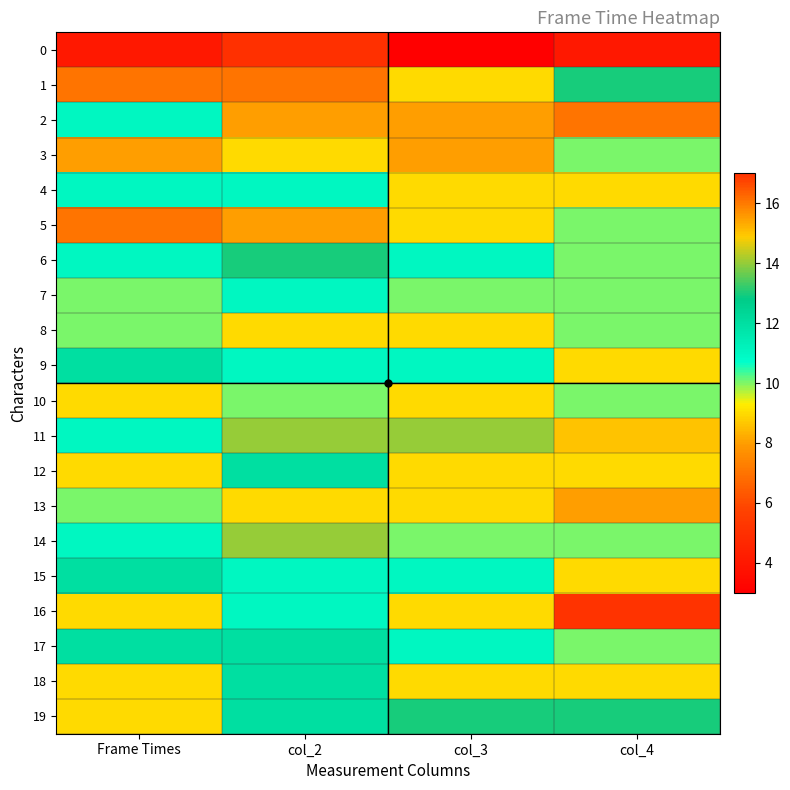

Reading left to right, transcribe all the data shown in this chart.

0: Frame Times=4	col_2=5	col_3=3	col_4=4
1: Frame Times=7	col_2=7	col_3=9	col_4=13
2: Frame Times=11	col_2=8	col_3=8	col_4=7
3: Frame Times=8	col_2=9	col_3=8	col_4=10
4: Frame Times=11	col_2=11	col_3=9	col_4=9
5: Frame Times=7	col_2=8	col_3=9	col_4=10
6: Frame Times=11	col_2=13	col_3=11	col_4=10
7: Frame Times=10	col_2=11	col_3=10	col_4=10
8: Frame Times=10	col_2=9	col_3=9	col_4=10
9: Frame Times=12	col_2=11	col_3=11	col_4=9
10: Frame Times=9	col_2=10	col_3=9	col_4=10
11: Frame Times=11	col_2=14	col_3=14	col_4=15
12: Frame Times=9	col_2=12	col_3=9	col_4=9
13: Frame Times=10	col_2=9	col_3=9	col_4=8
14: Frame Times=11	col_2=14	col_3=10	col_4=10
15: Frame Times=12	col_2=11	col_3=11	col_4=9
16: Frame Times=9	col_2=11	col_3=9	col_4=17
17: Frame Times=12	col_2=12	col_3=11	col_4=10
18: Frame Times=9	col_2=12	col_3=9	col_4=9
19: Frame Times=9	col_2=12	col_3=13	col_4=13